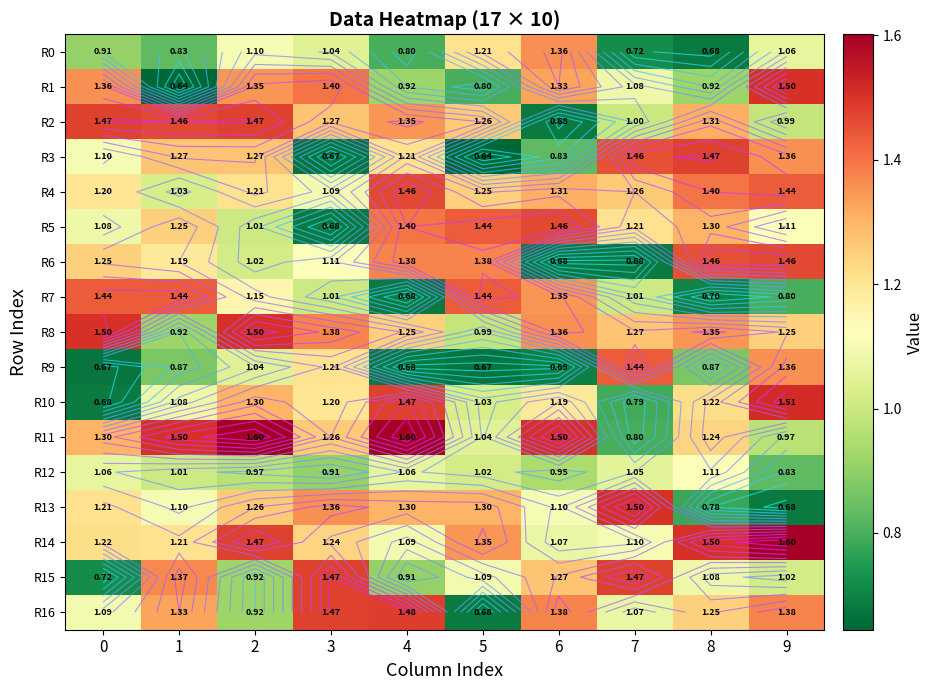

List the series in order of their peak value, highest first.

R11, R14, R10, R1, R8, R13, R16, R2, R3, R15, R4, R5, R6, R7, R9, R0, R12